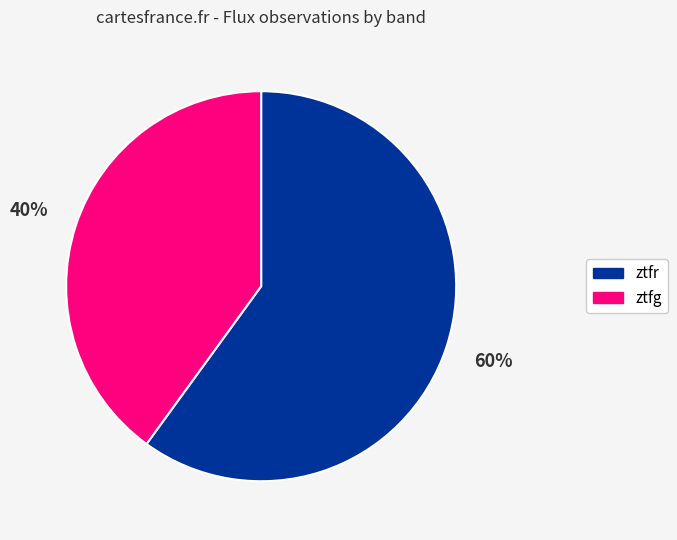

To the nearest percent, what portion does ztfr represent?

60%